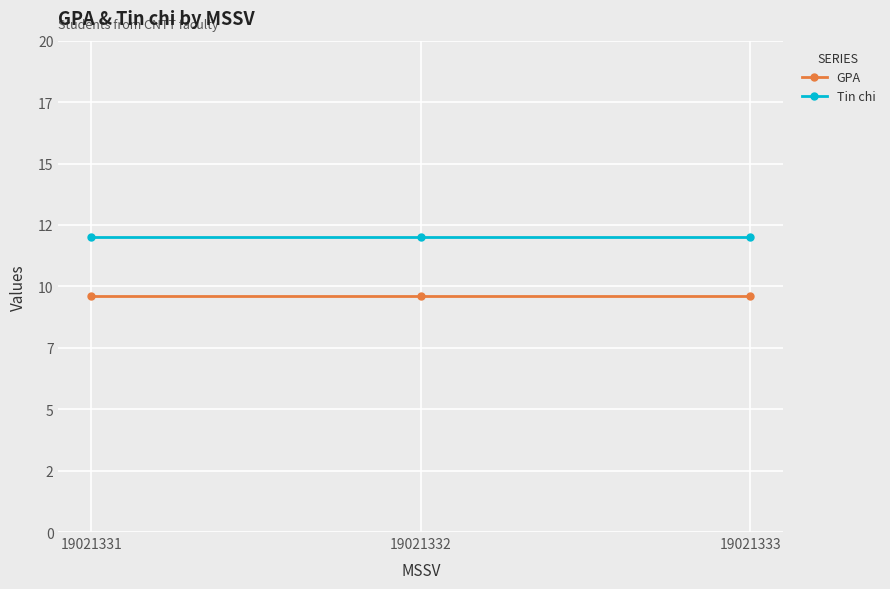

What is the total value across all series at 19021332?

21.6